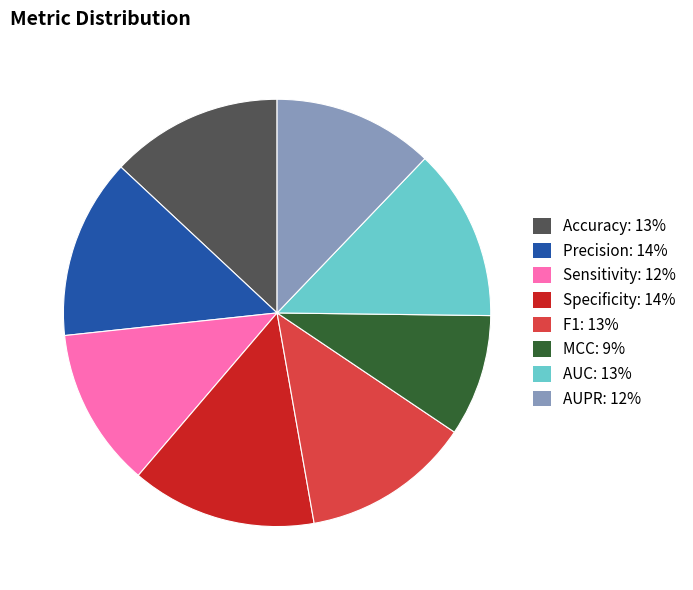

True or false: Specificity accounts for 5% of the total.

False